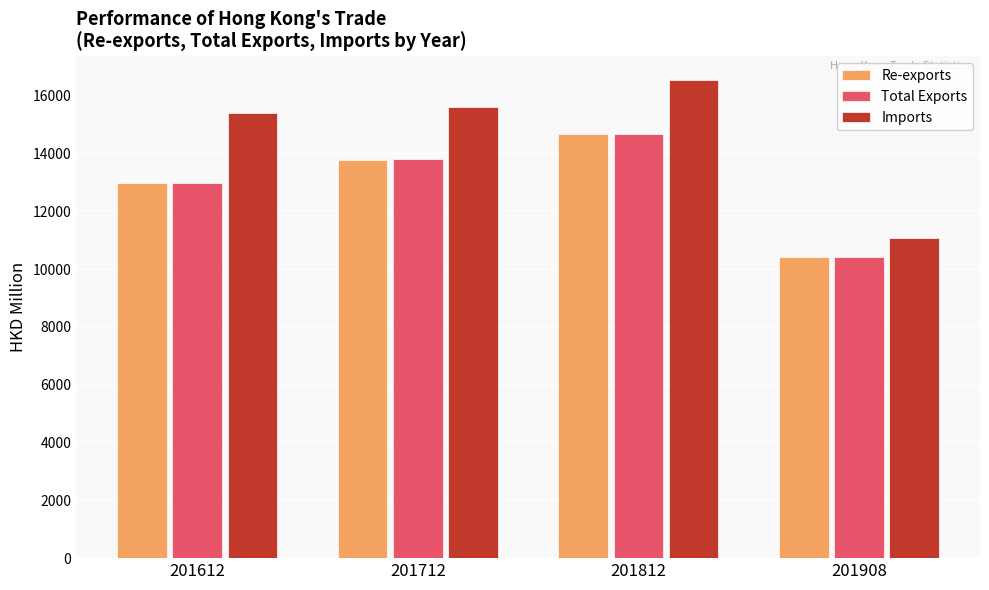

How many distinct data groups are displayed?

3